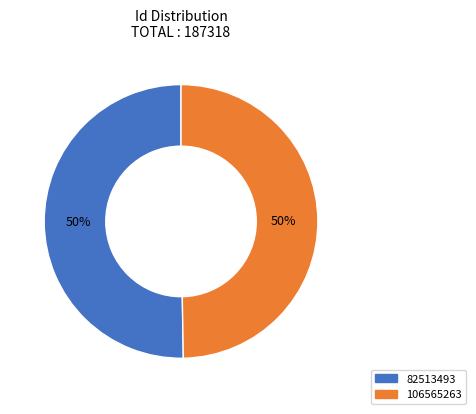

Which category accounts for the majority?

82513493